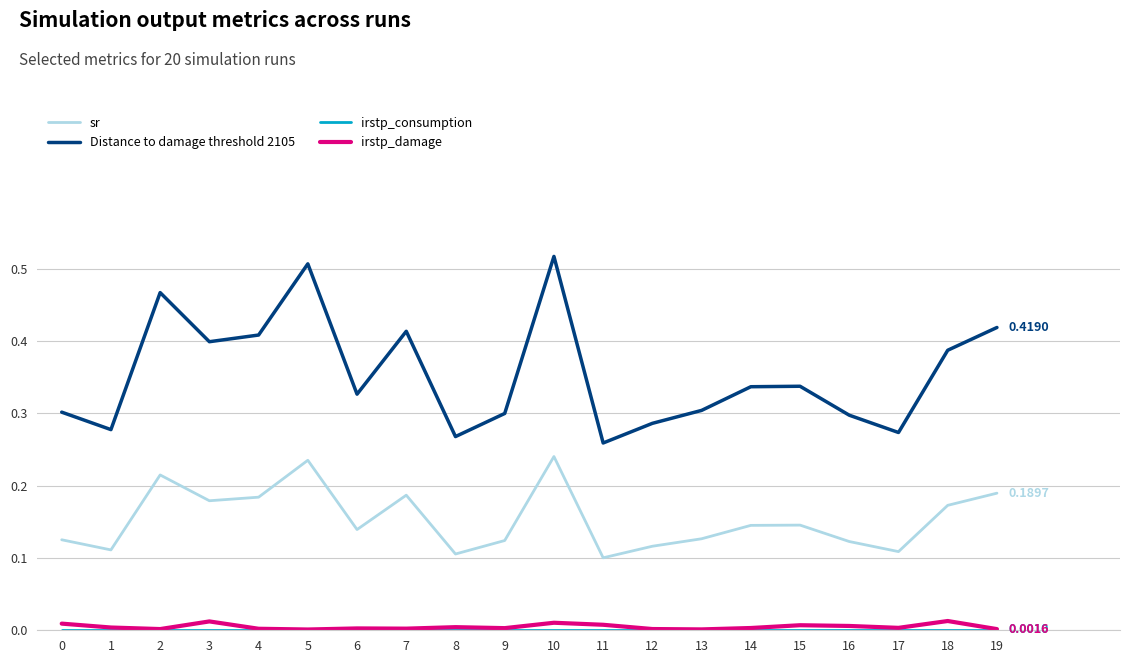

Which series has the largest total across all categories?

Distance to damage threshold 2105